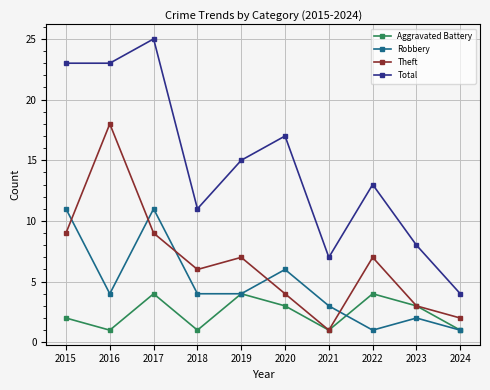

Rank the series by their average value, from lowest to highest.

Aggravated Battery, Robbery, Theft, Total